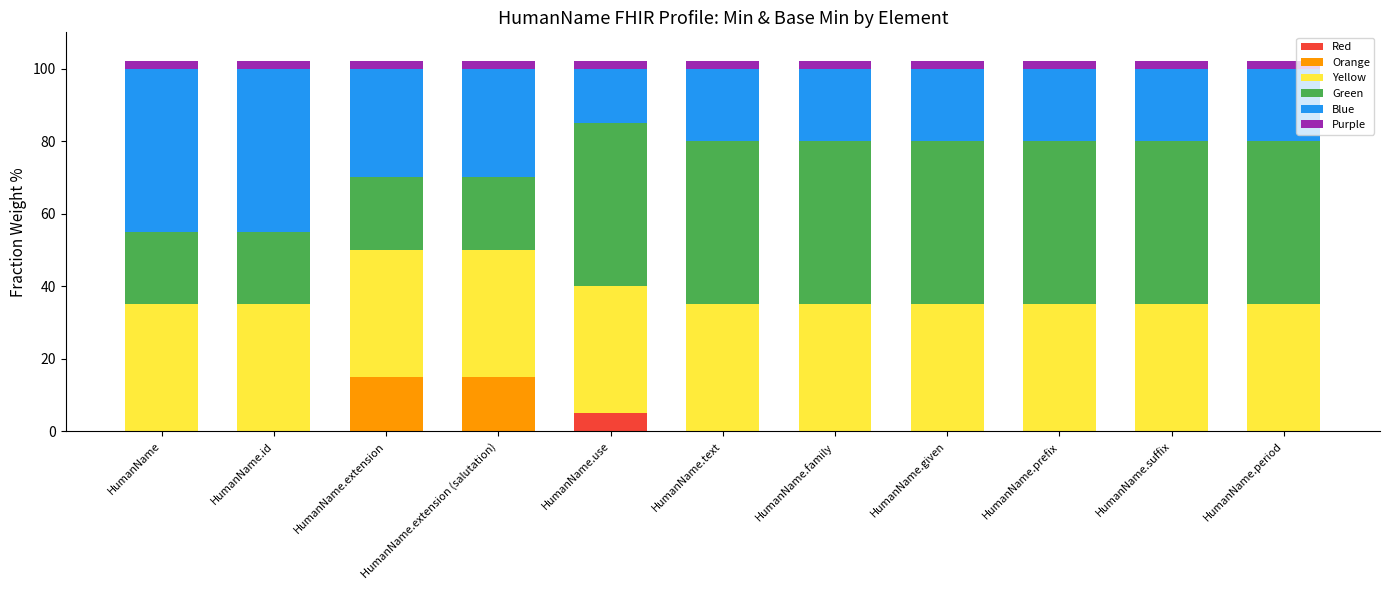

What is the highest value of the Red series?

5